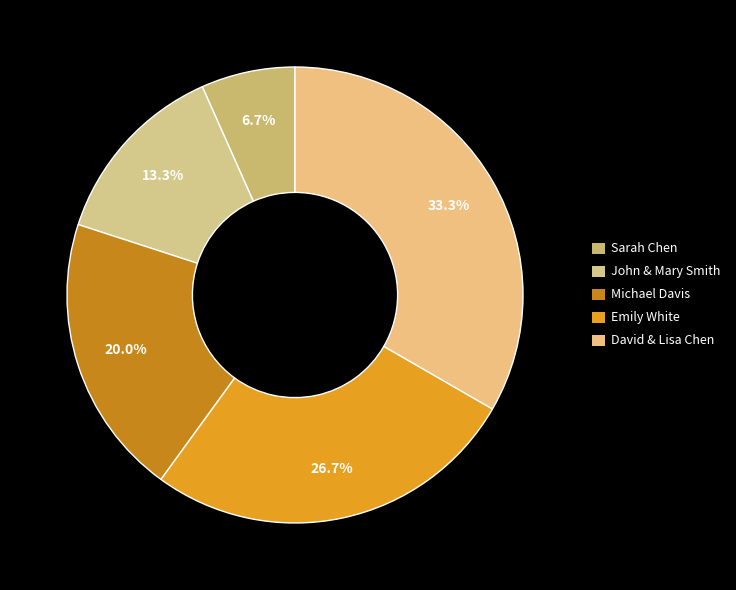

Count the number of slices in the pie.

5